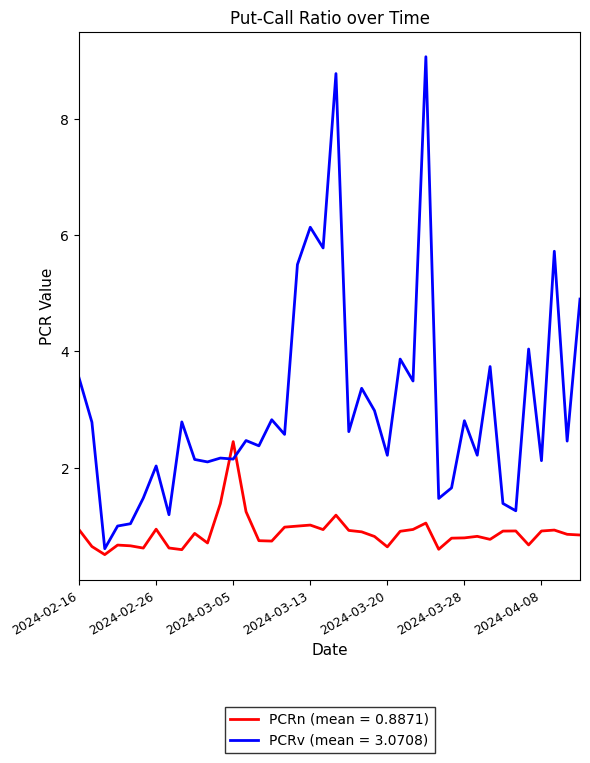

Rank the series by their maximum value, from lowest to highest.

PCRn (mean = 0.8871), PCRv (mean = 3.0708)